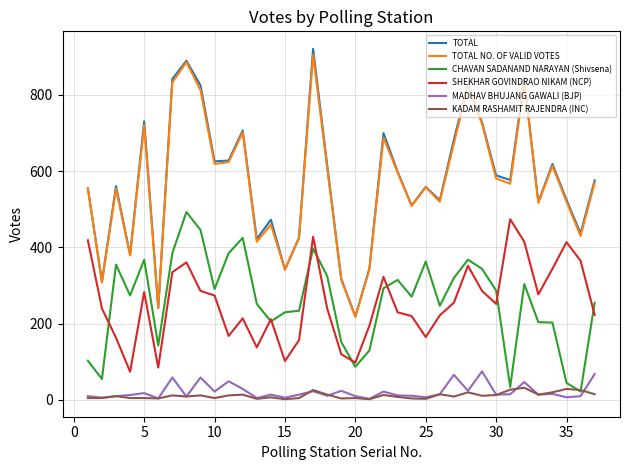

What is the maximum value shown in the chart?

921